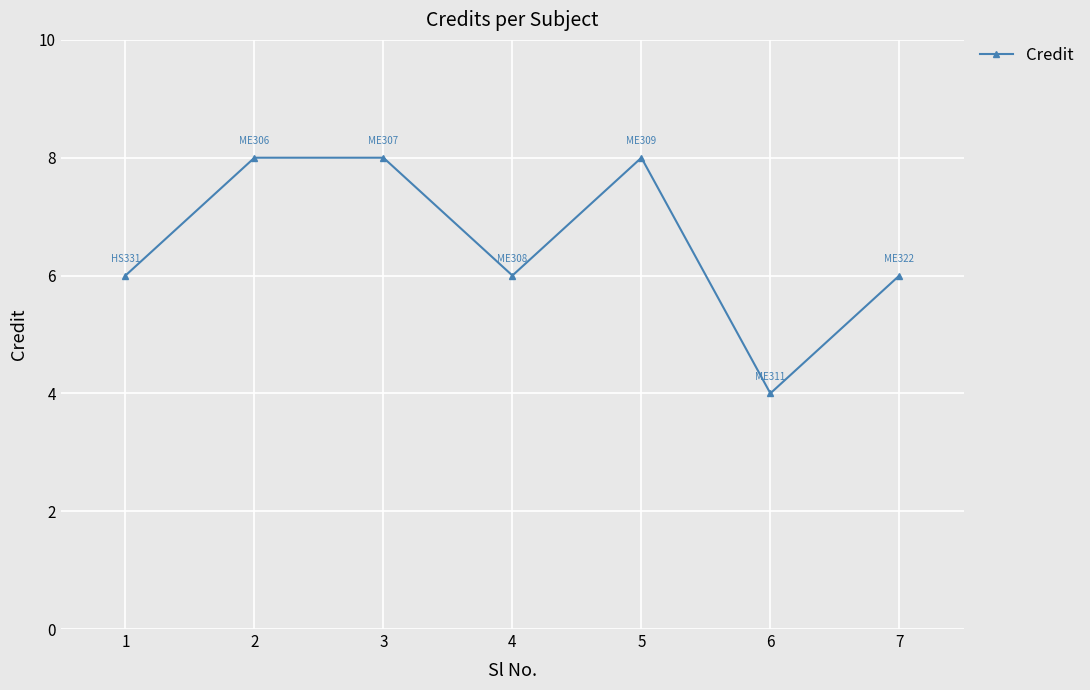

Does the chart have visible grid lines?

Yes